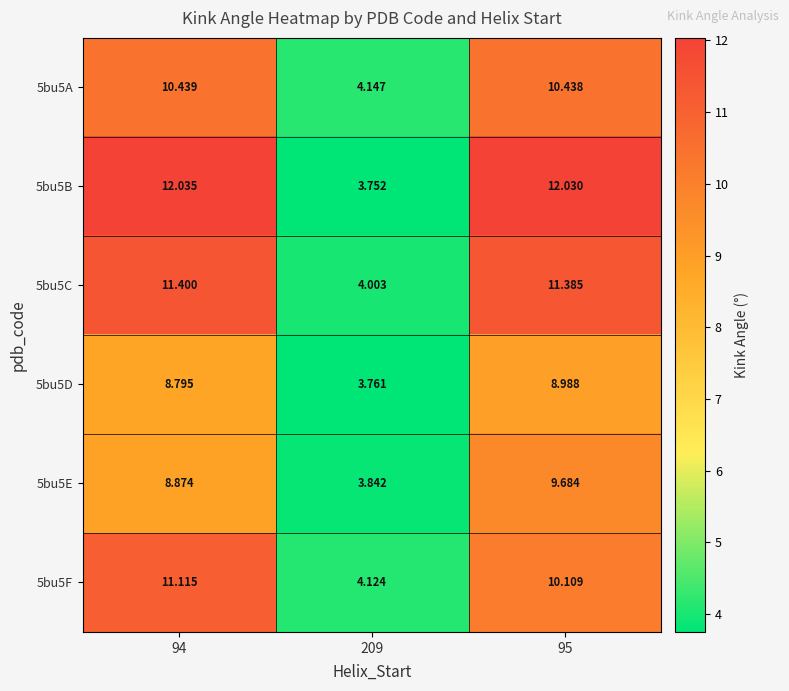

Between 94 and 95, which series saw the biggest shift?

5bu5F